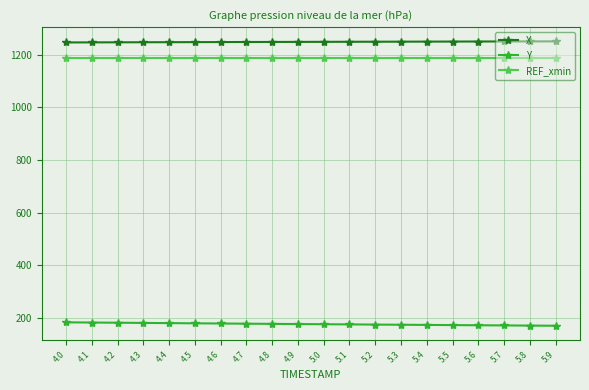

The REF_xmin series shows 1961.3 at 5.5. True or false?

False